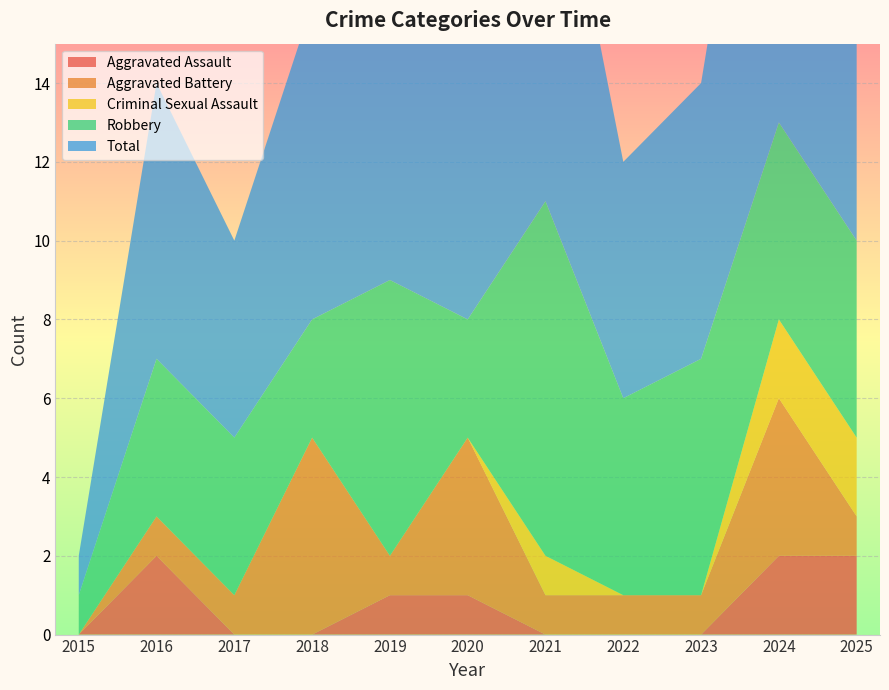

Reading left to right, transcribe all the data shown in this chart.

Aggravated Assault: 2015=0	2016=2	2017=0	2018=0	2019=1	2020=1	2021=0	2022=0	2023=0	2024=2	2025=2
Aggravated Battery: 2015=0	2016=1	2017=1	2018=5	2019=1	2020=4	2021=1	2022=1	2023=1	2024=4	2025=1
Criminal Sexual Assault: 2015=0	2016=0	2017=0	2018=0	2019=0	2020=0	2021=1	2022=0	2023=0	2024=2	2025=2
Robbery: 2015=1	2016=4	2017=4	2018=3	2019=7	2020=3	2021=9	2022=5	2023=6	2024=5	2025=5
Total: 2015=1	2016=7	2017=5	2018=8	2019=9	2020=8	2021=11	2022=6	2023=7	2024=13	2025=10